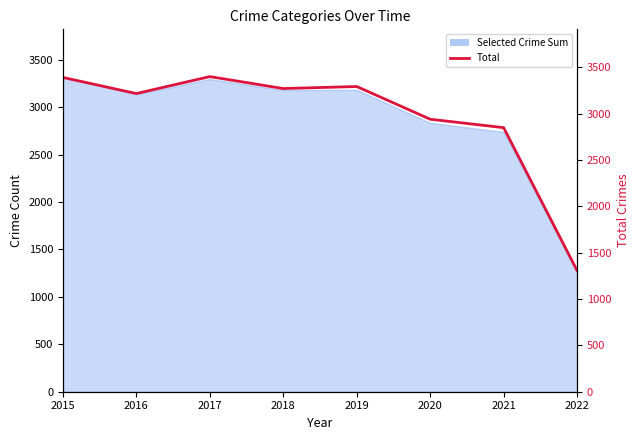

How many lines are shown in the chart?

1